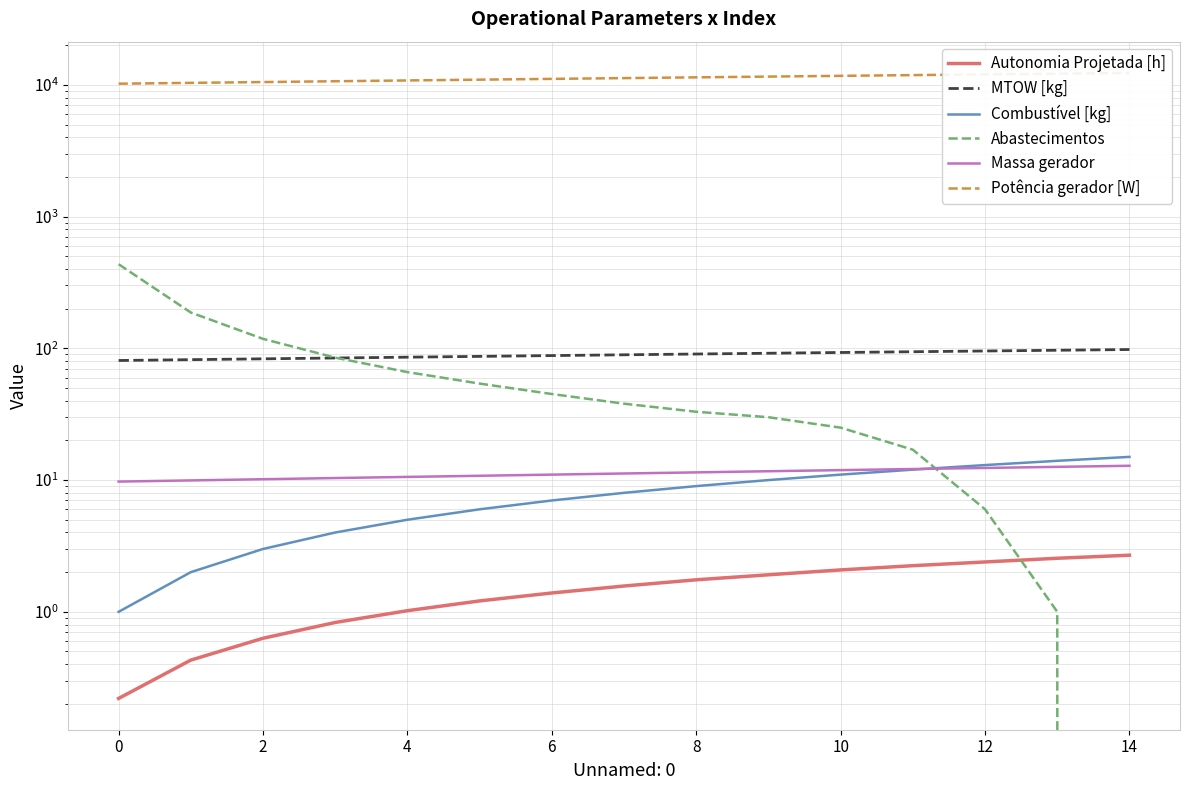

Is the value of Autonomia Projetada [h] at 12 greater than the value of Abastecimentos at 14?

No